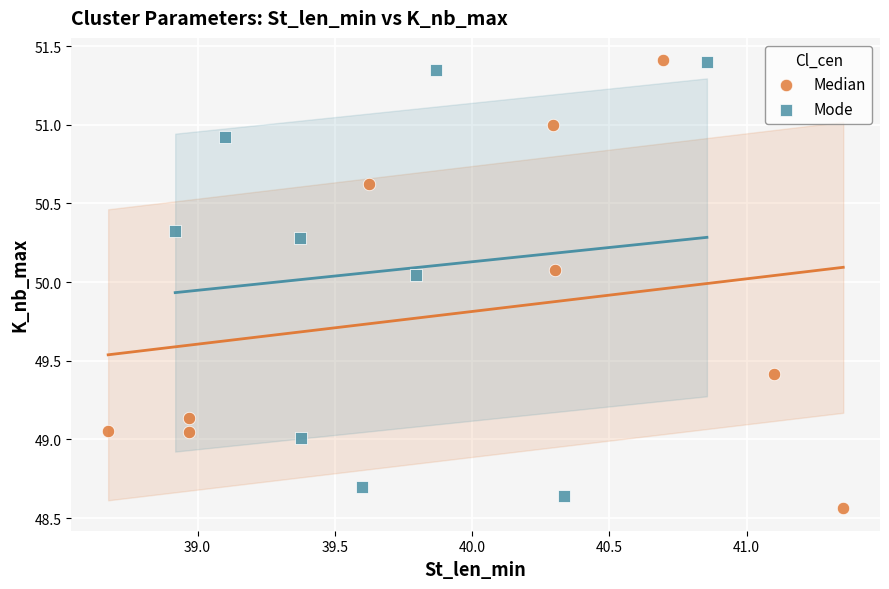

What are all the series names shown in the legend?

Median, Mode